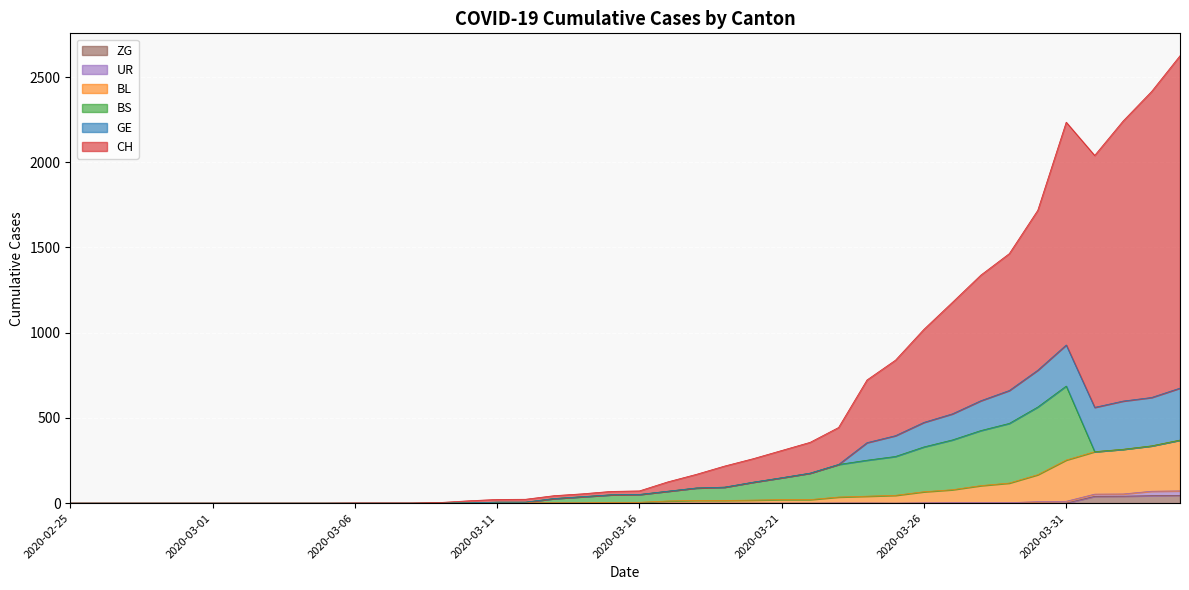

What is the average value of the ZG series?

4